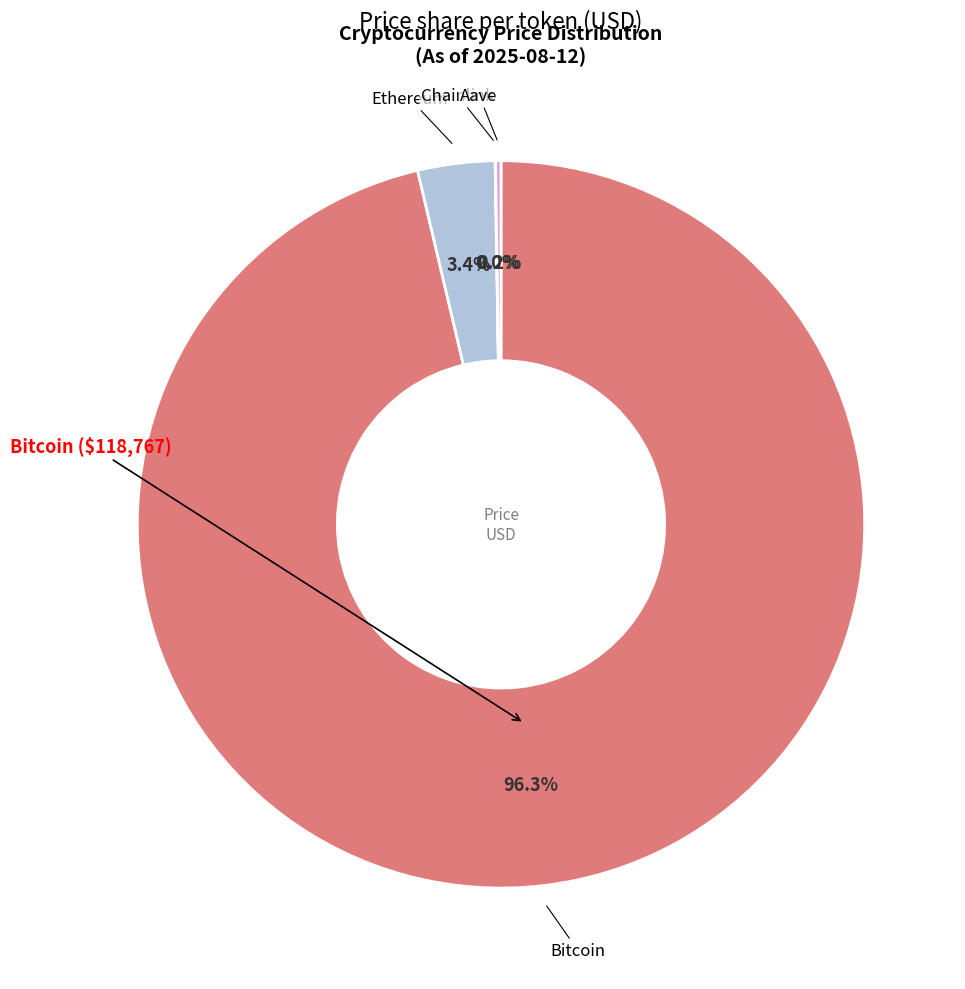

Does any single category account for the majority?

Yes